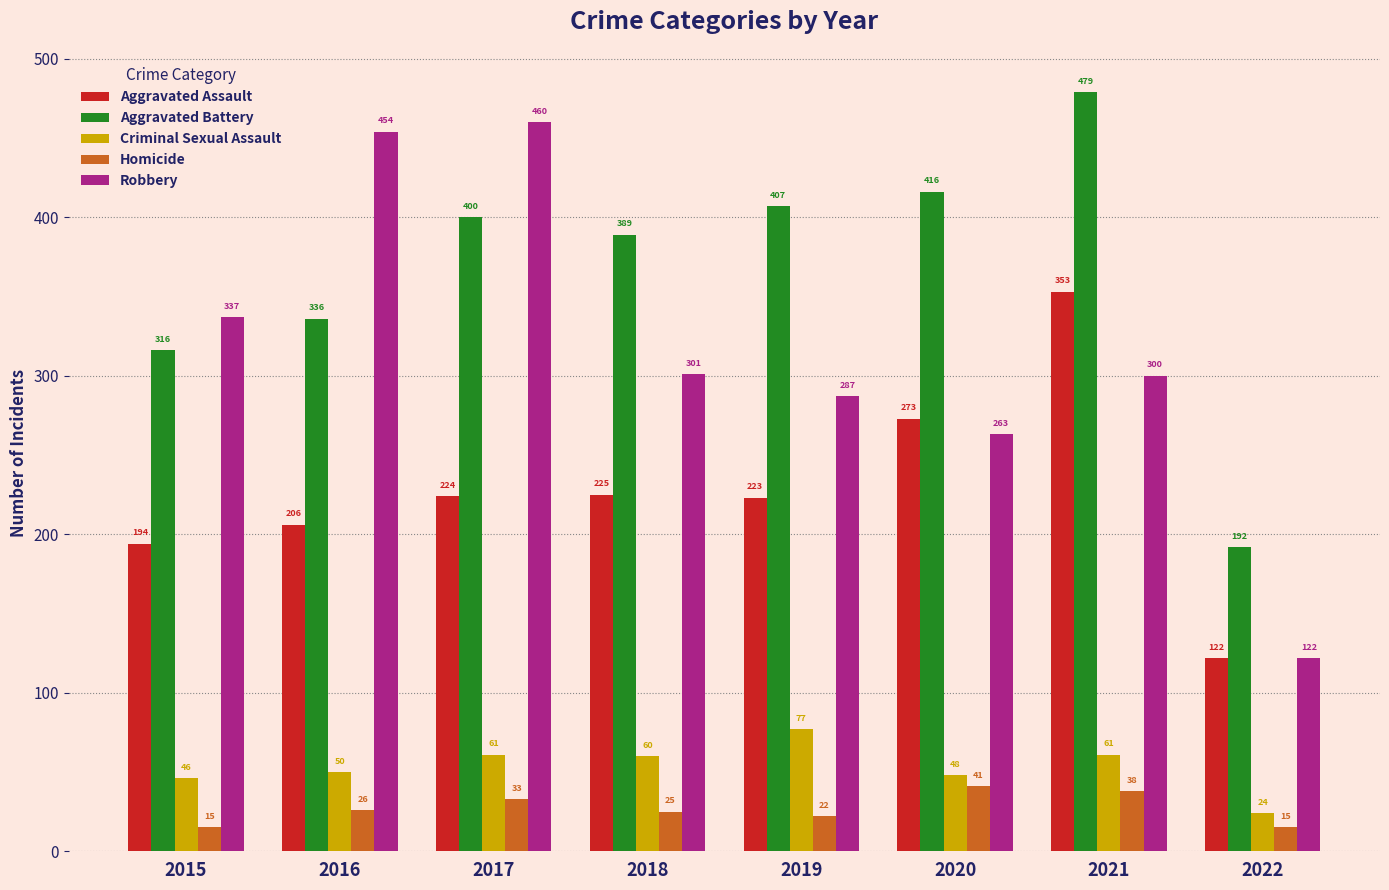

How many data points does each series have?

8